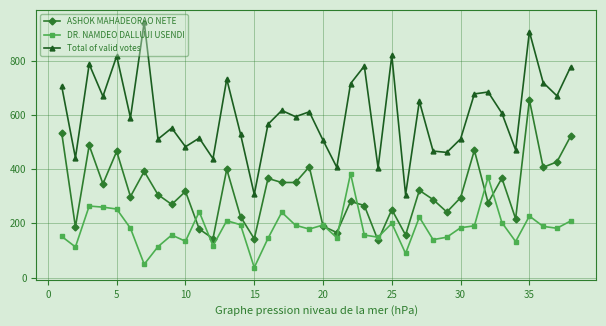

True or false: DR. NAMDEO DALLUJI USENDI has more than 0 interior local peaks.

True